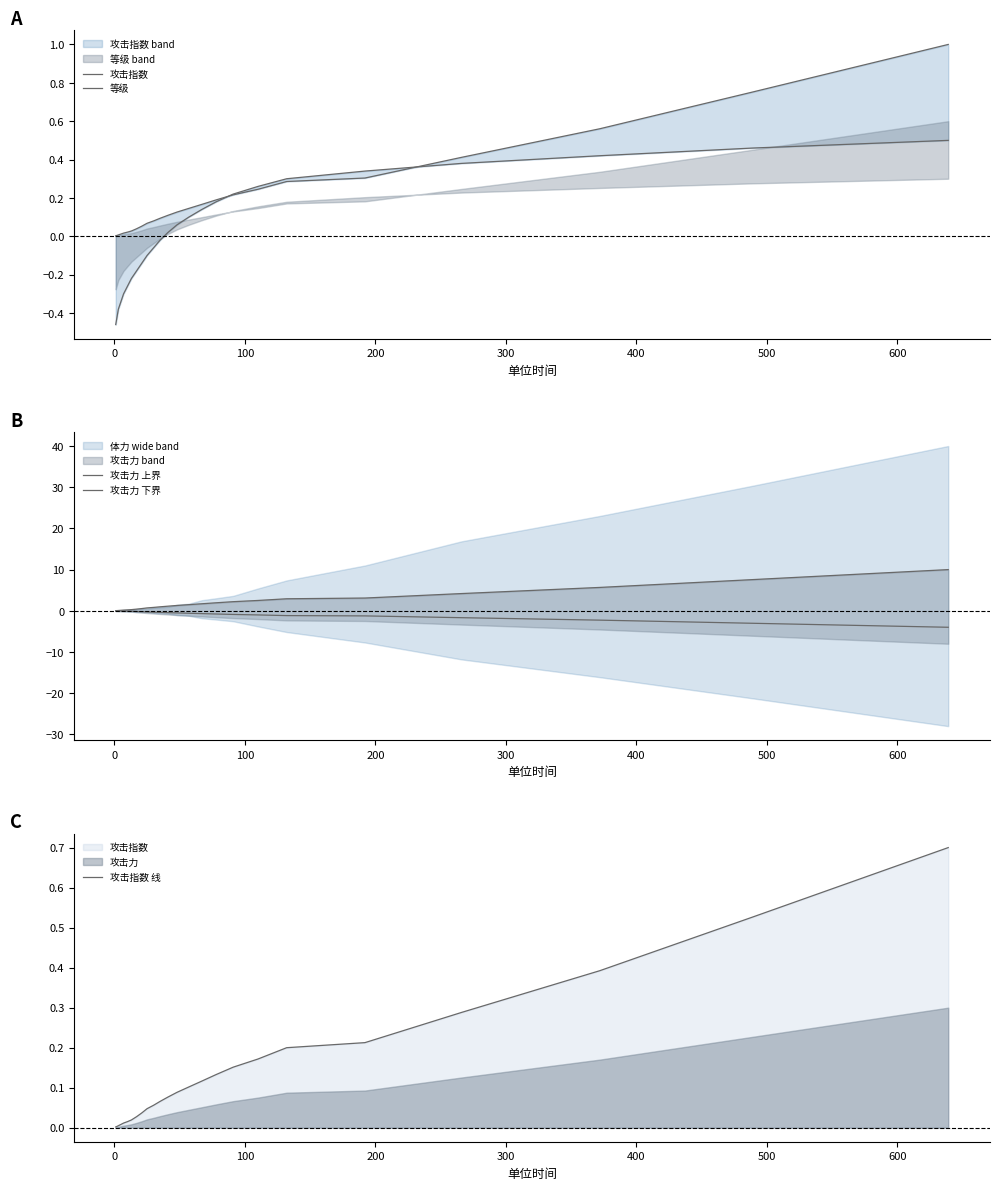

How many data points does each series have?

25